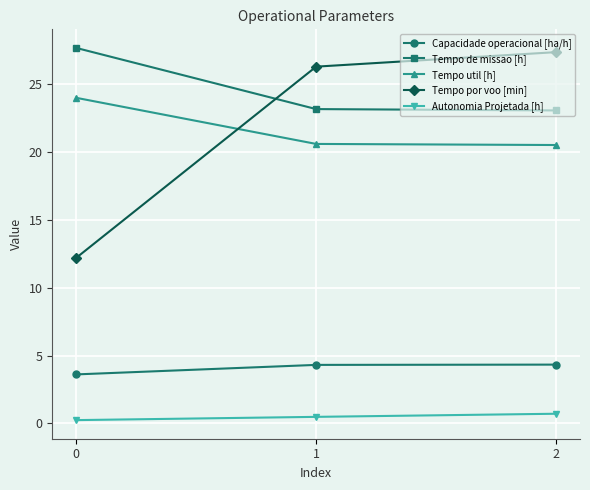

At which label does Tempo por voo [min] first exceed 26?

1